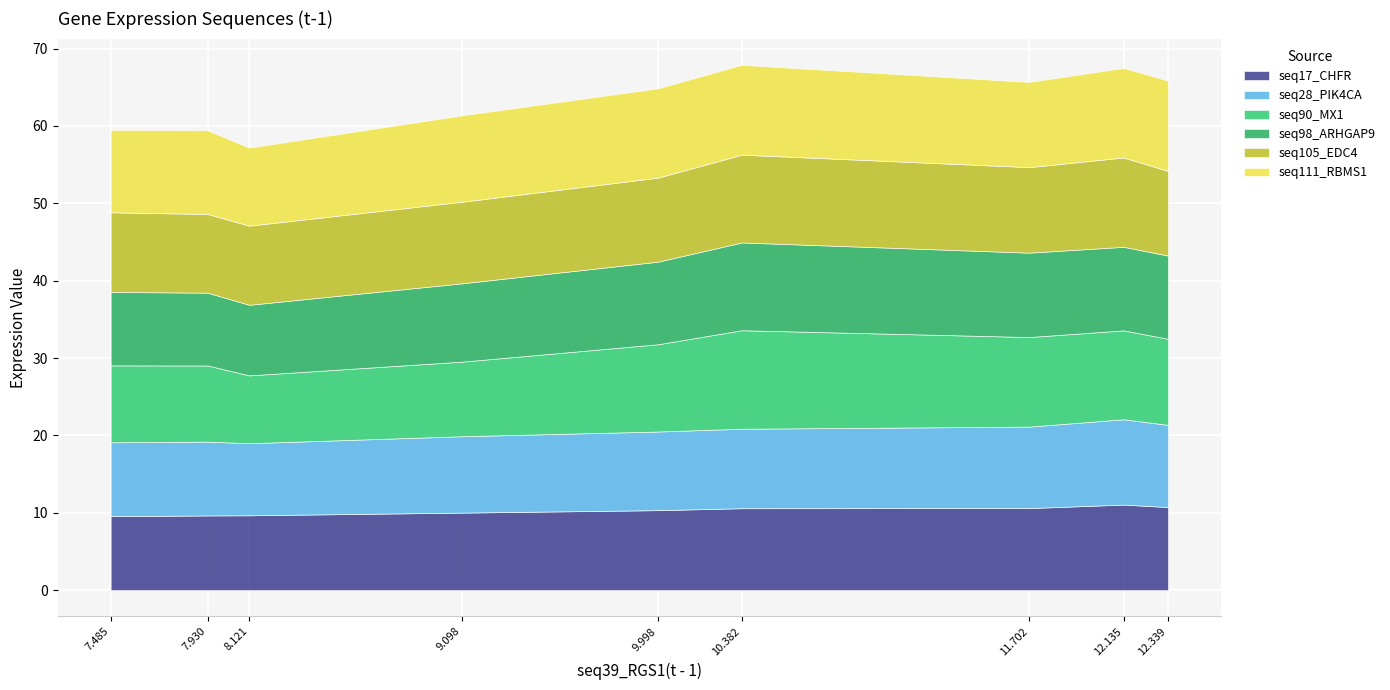

What is the difference between the maximum and minimum values in the seq105_EDC4 series?

1.4